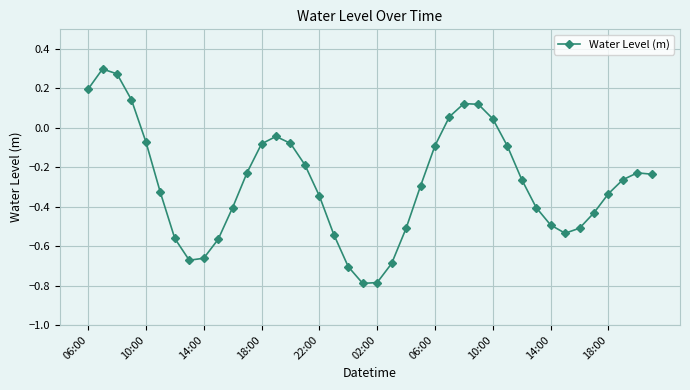

How many lines are shown in the chart?

1